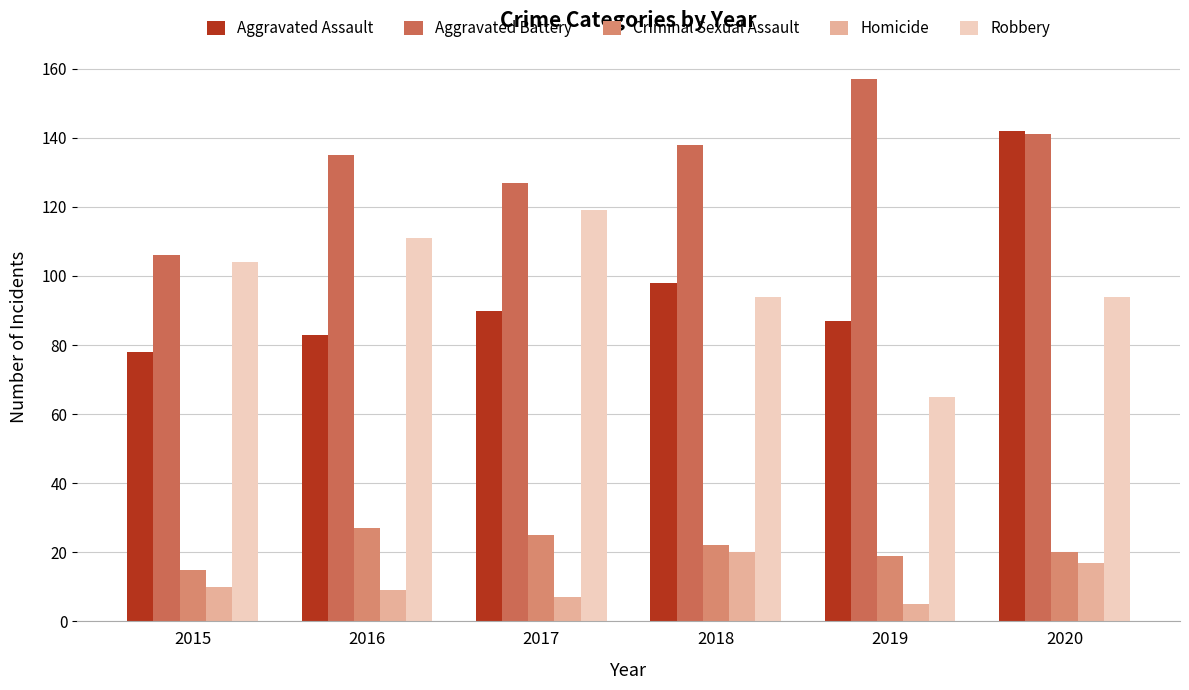

Which category has the lowest value in the Robbery series?

2019